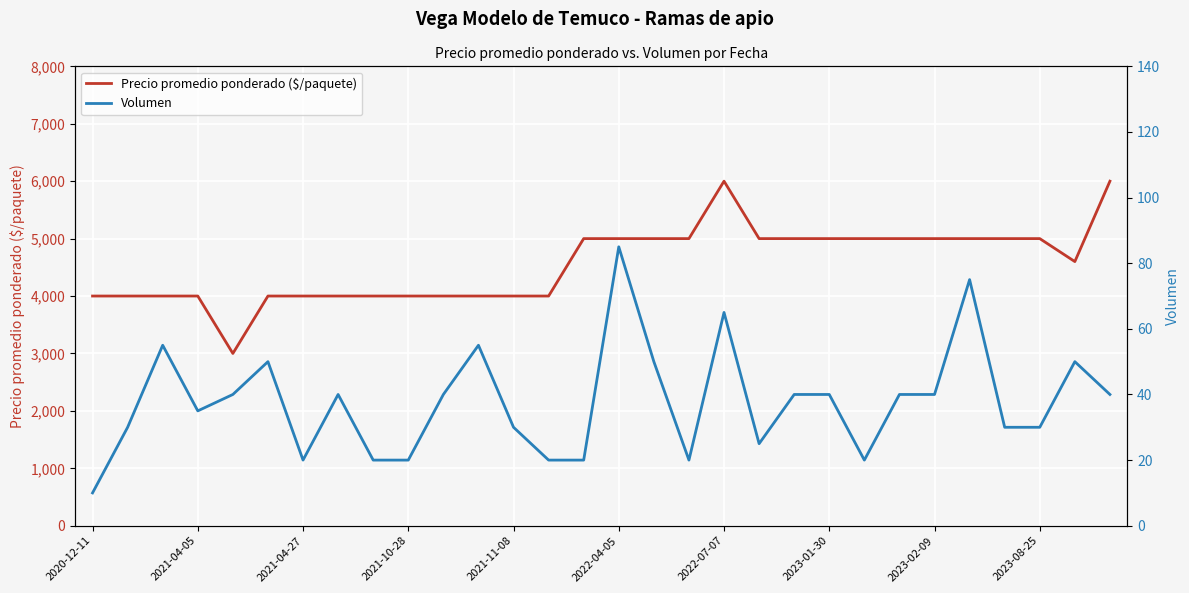

What is the minimum value for Precio promedio ponderado ($/paquete)?

3000